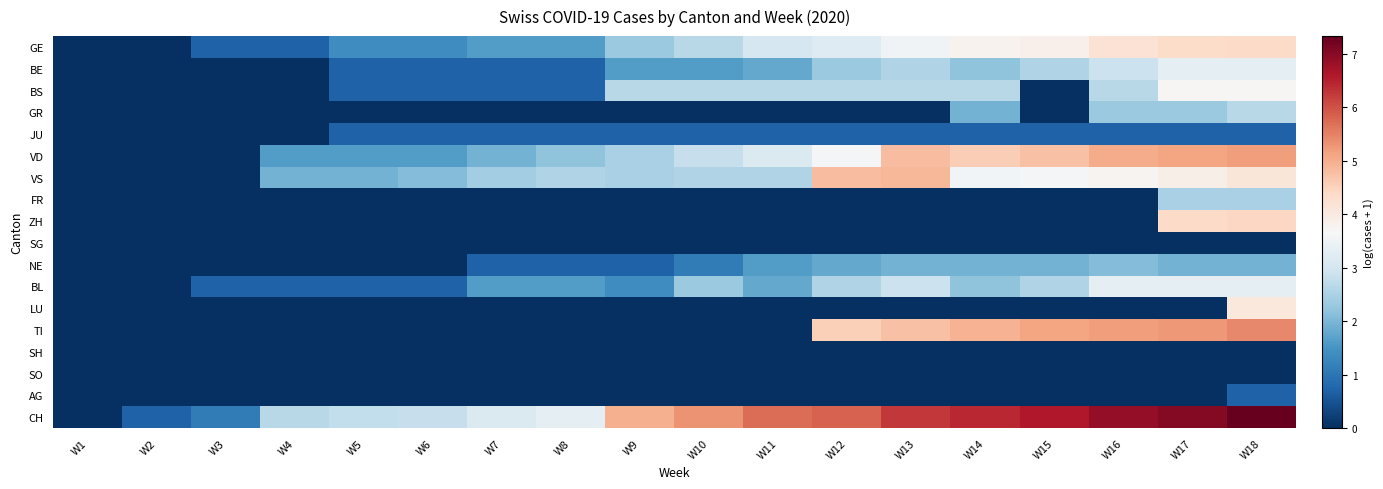

What is the total value across all series at W7?

13.5